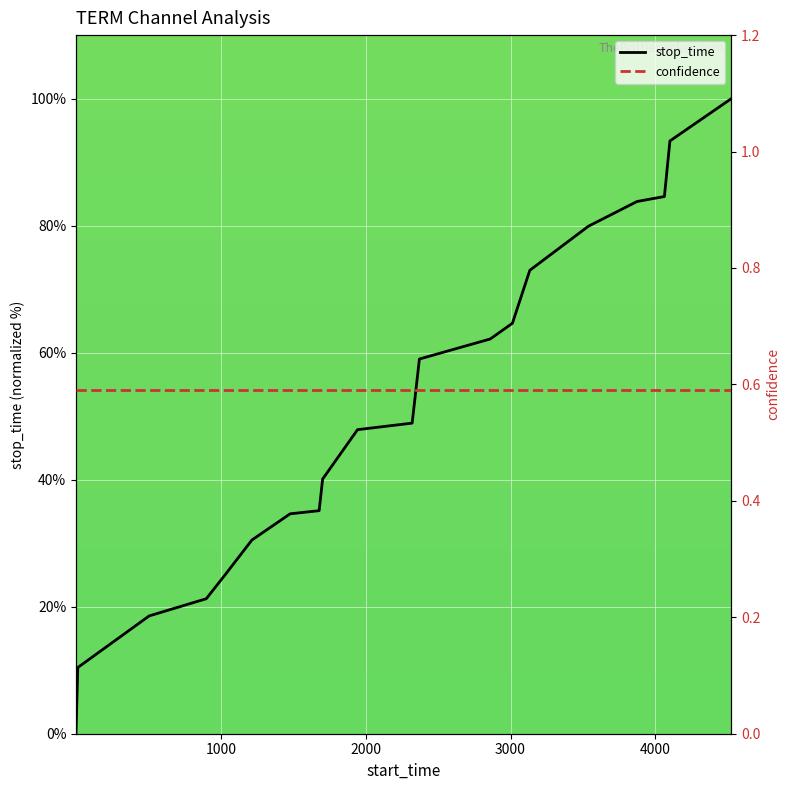

True or false: stop_time and confidence cross at least once.

True